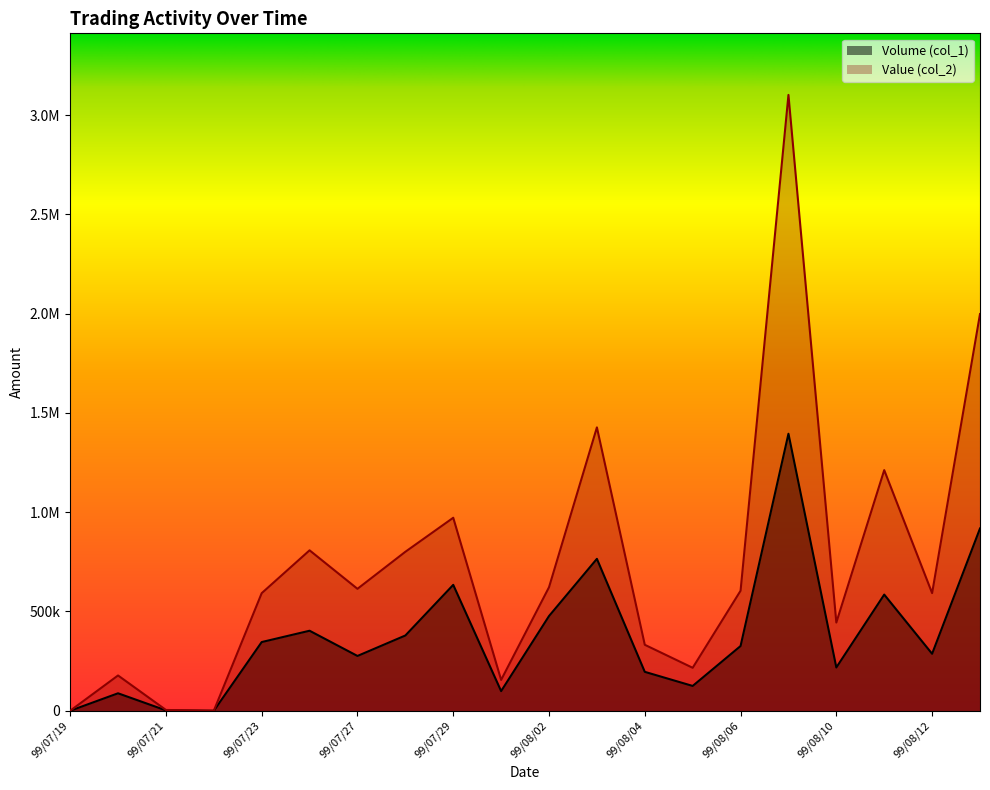

Rank the categories by Value (col_2) value from highest to lowest.

99/08/09, 99/08/13, 99/08/03, 99/08/11, 99/07/29, 99/07/26, 99/07/28, 99/08/02, 99/07/27, 99/08/06, 99/08/12, 99/07/23, 99/08/10, 99/08/04, 99/08/05, 99/07/20, 99/07/30, 99/07/21, 99/07/19, 99/07/22